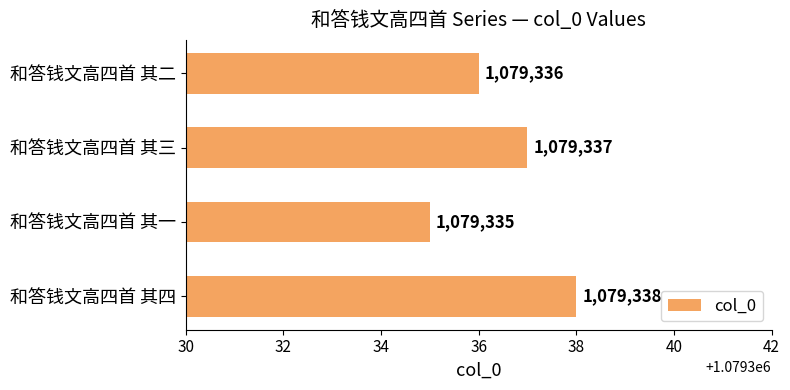

Does the chart contain stacked bars?

No